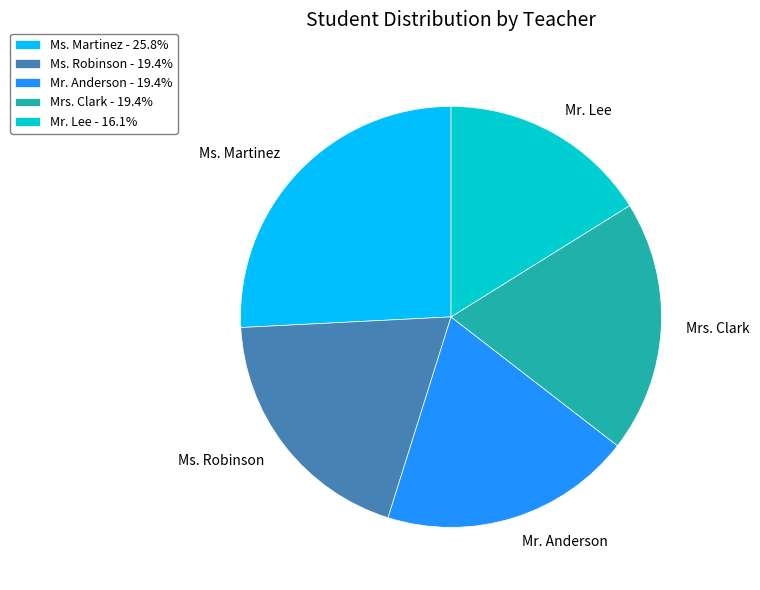

What is the ratio of the value at Ms. Robinson to the value at Mrs. Clark?

1.0